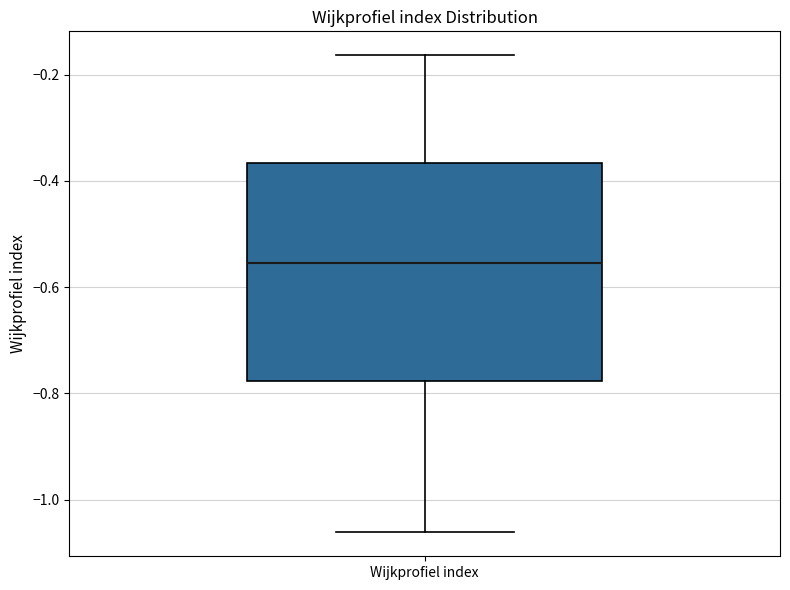

Transcribe this box plot: give where the median line is, the range the box spans, and where the two whiskers end, as read against the y-axis. The values are not printed on the chart, so give them approximately, as read against the axis.

median -0.56, box -0.78 to -0.36, whiskers -1.06 to -0.16